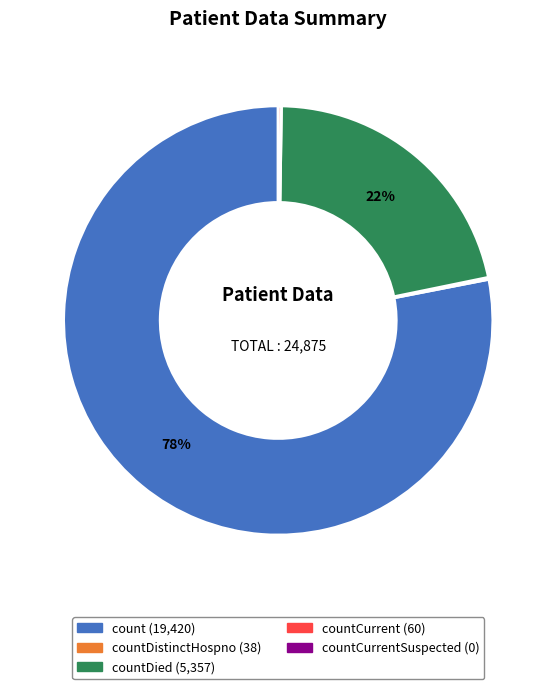

Is there a majority slice in this chart?

Yes